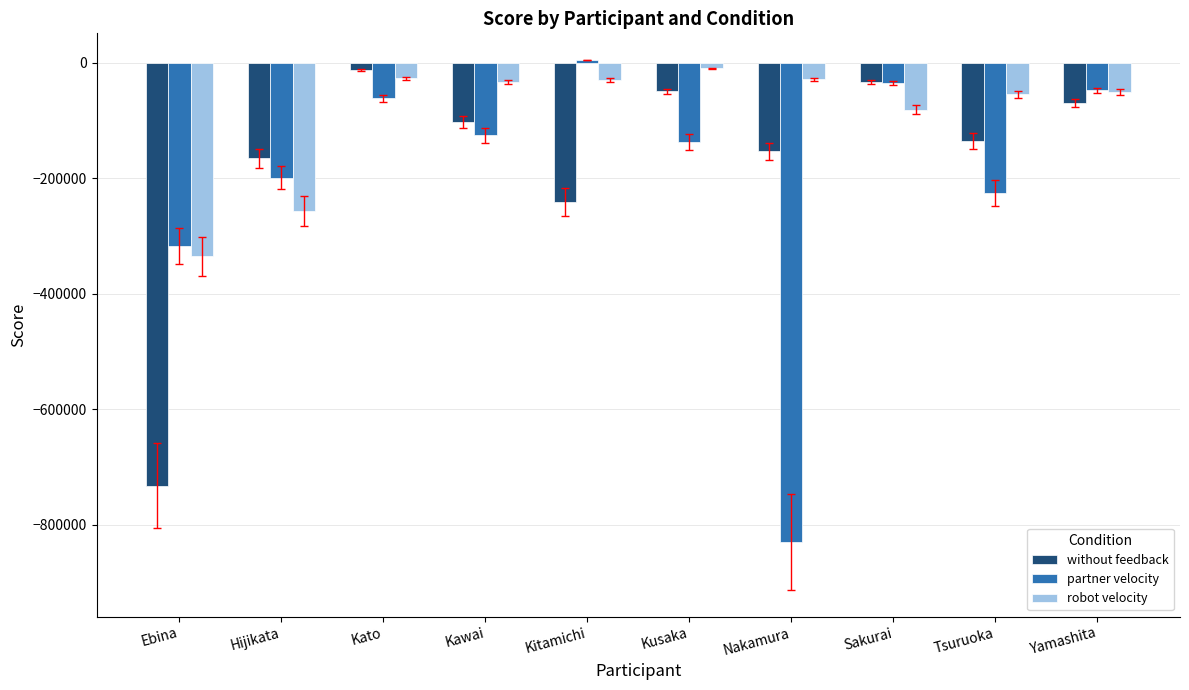

Which category has the lowest value in the partner velocity series?

Nakamura